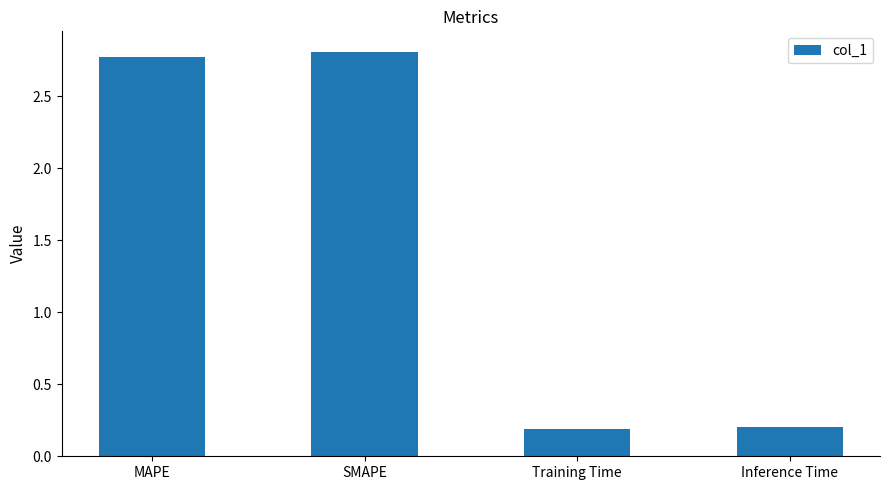

At which label does the data first exceed 2?

MAPE